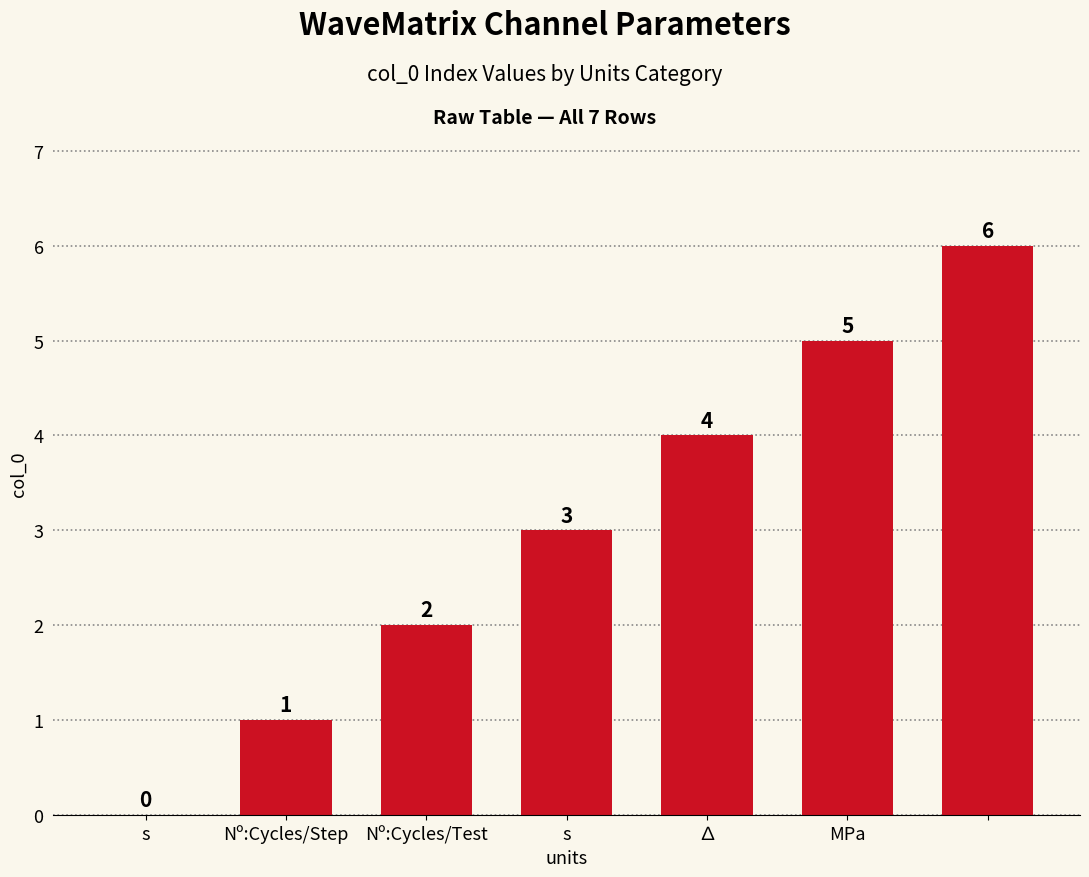

What is the sum of all values?

21